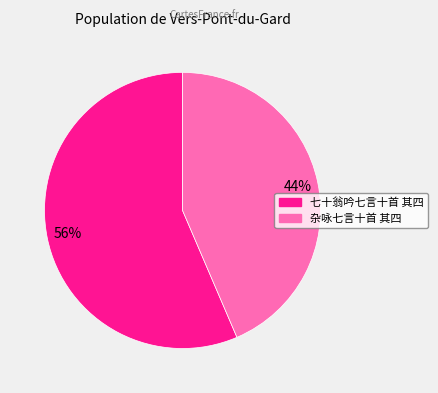

Approximately how many times larger is the value at 七十翁吟七言十首 其四 compared to 杂咏七言十首 其四?

1.3